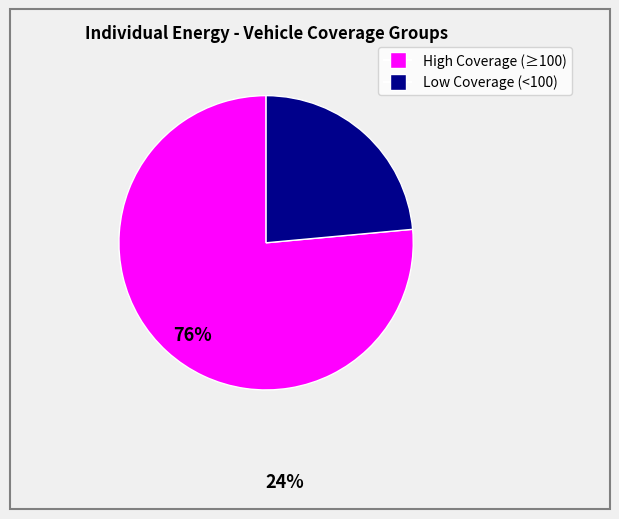

Is there any slice that represents more than half of the pie?

Yes